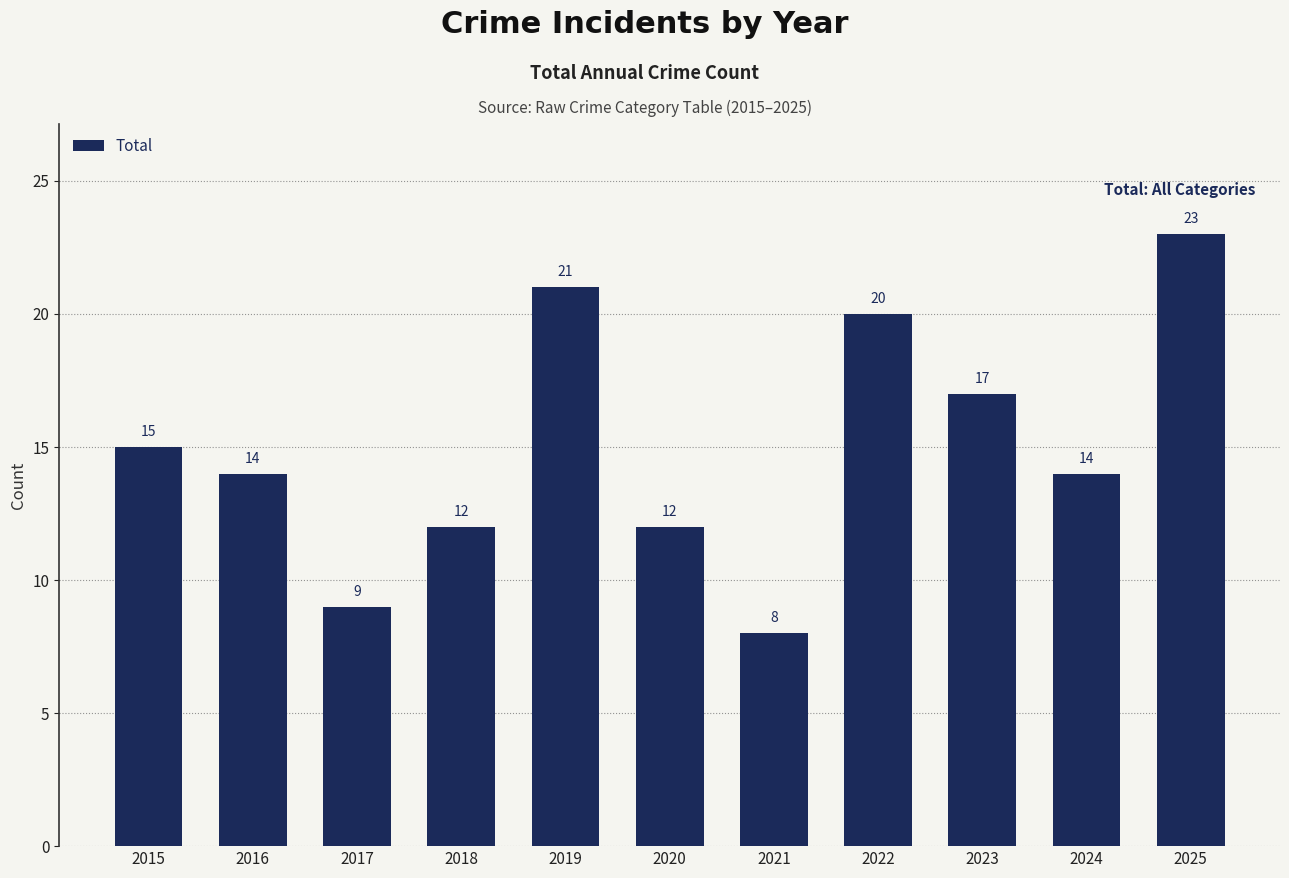

The chart shows a value of 4 at 2018. True or false?

False